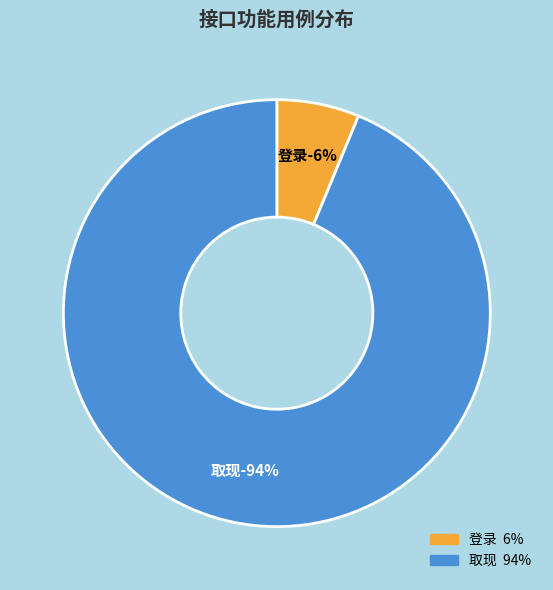

To the nearest percent, what is the difference between the largest and smallest slice percentages?

88%